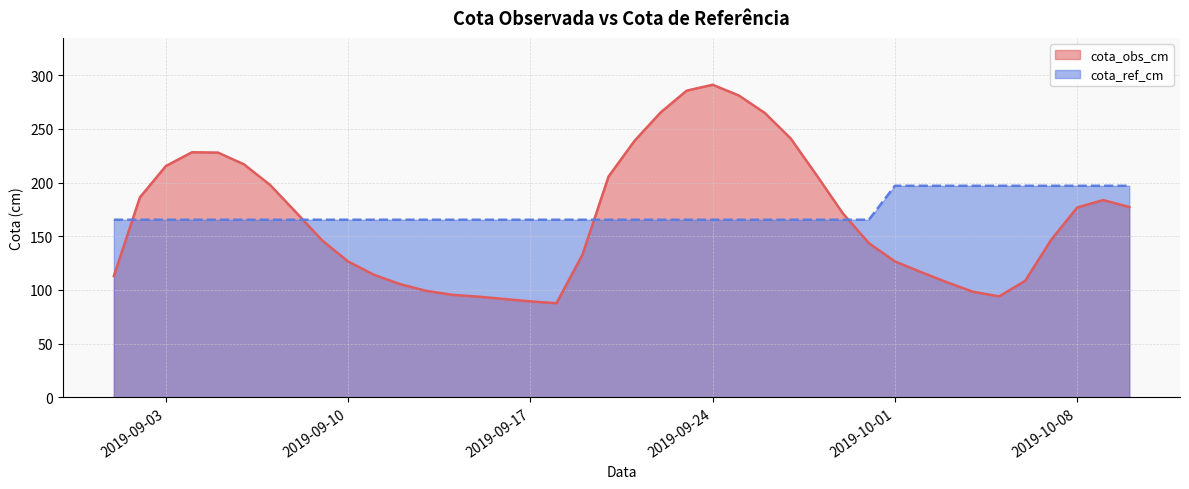

Which series has the largest total across all categories?

cota_ref_cm